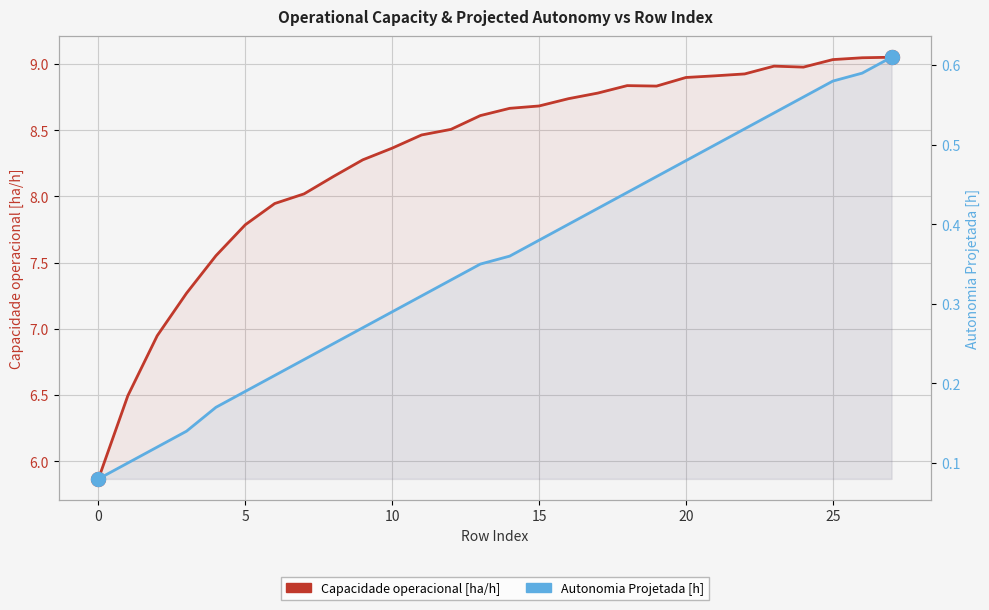

At which label does Capacidade operacional [ha/h] reach its peak?

27